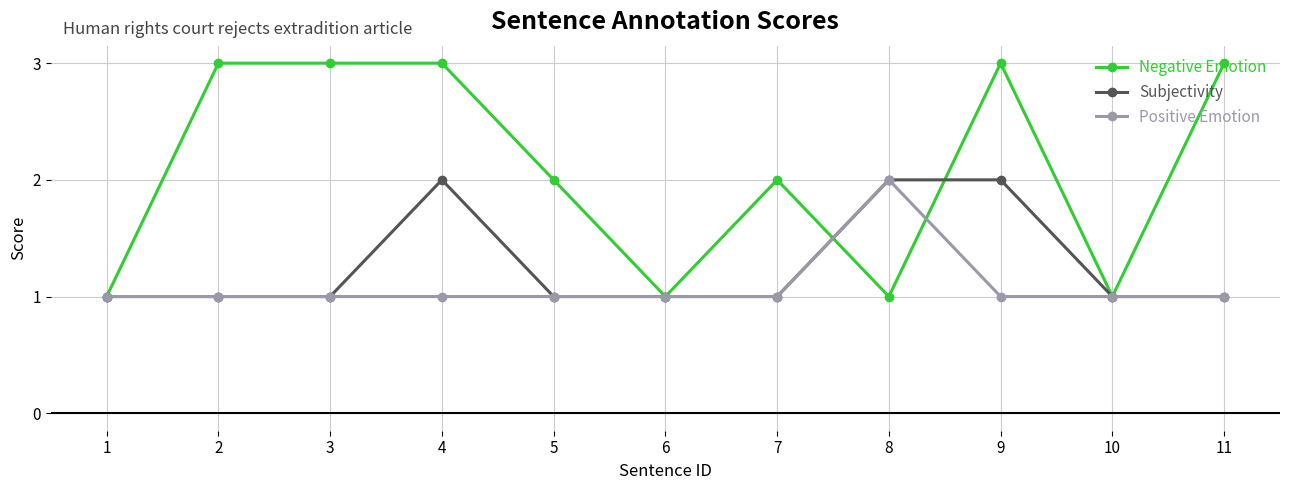

How many categories are shown in the chart?

11